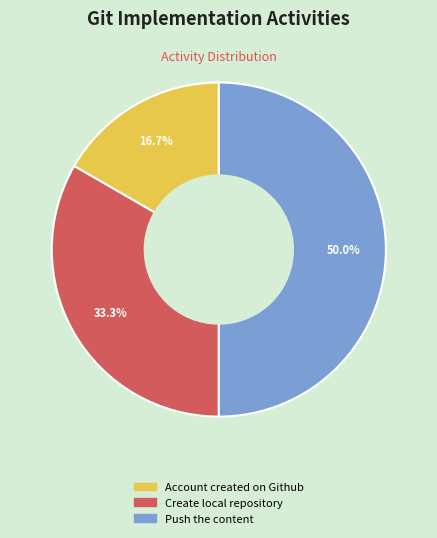

To the nearest percent, what portion does Account created on Github represent?

17%